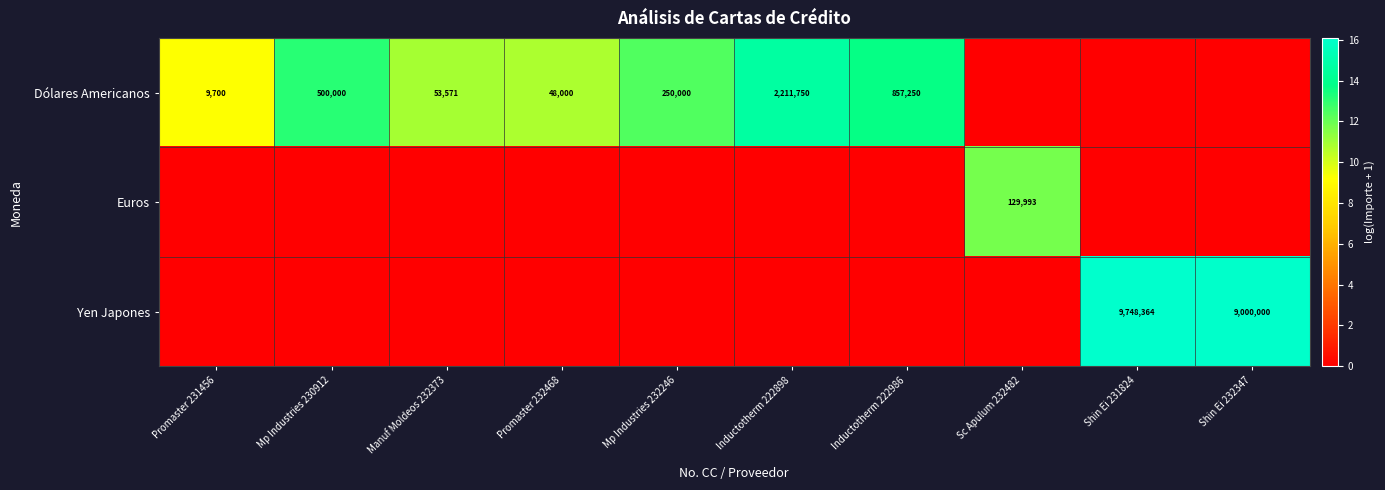

Which has a higher value, Shin Ei 232347 or Mp Industries 230912?

Mp Industries 230912